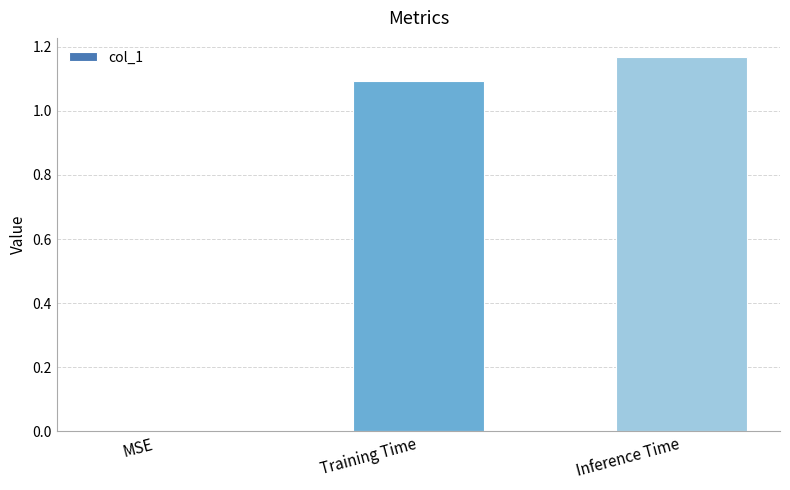

True or false: the data shows 0.7 at Training Time.

False